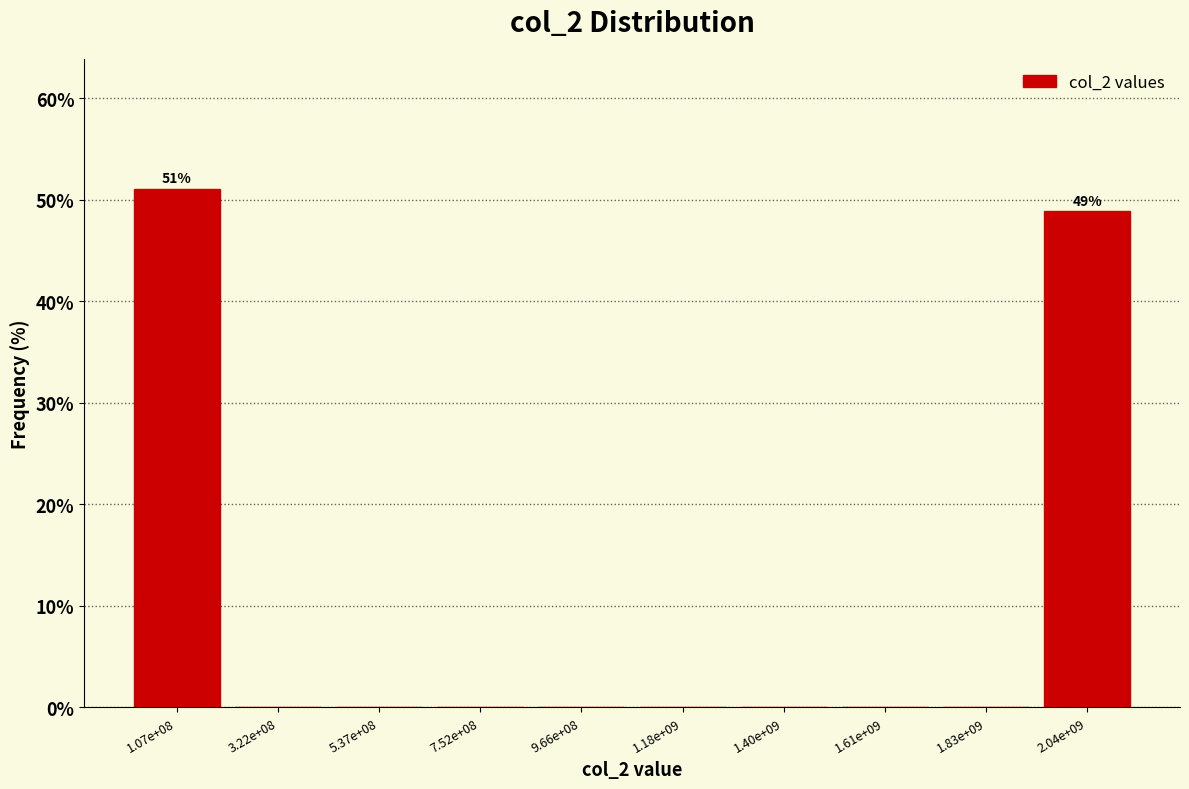

Reading right to left, what are all the values shown in this chart?

2.04e+09=48.9	1.83e+09=0.0	1.61e+09=0.0	1.40e+09=0.0	1.18e+09=0.0	9.66e+08=0.0	7.52e+08=0.0	5.37e+08=0.0	3.22e+08=0.0	1.07e+08=51.1